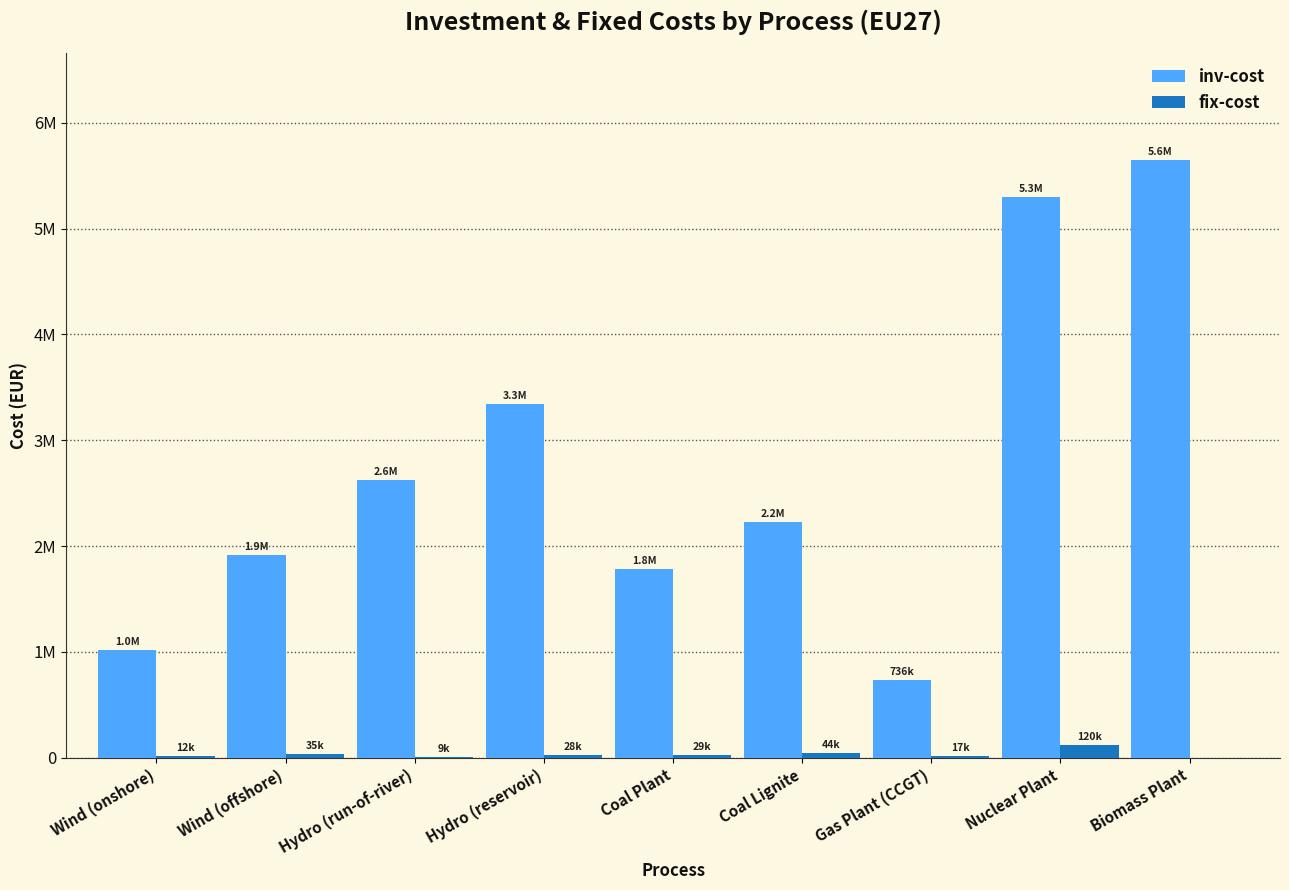

What is the maximum value shown in the chart?

5648000.0